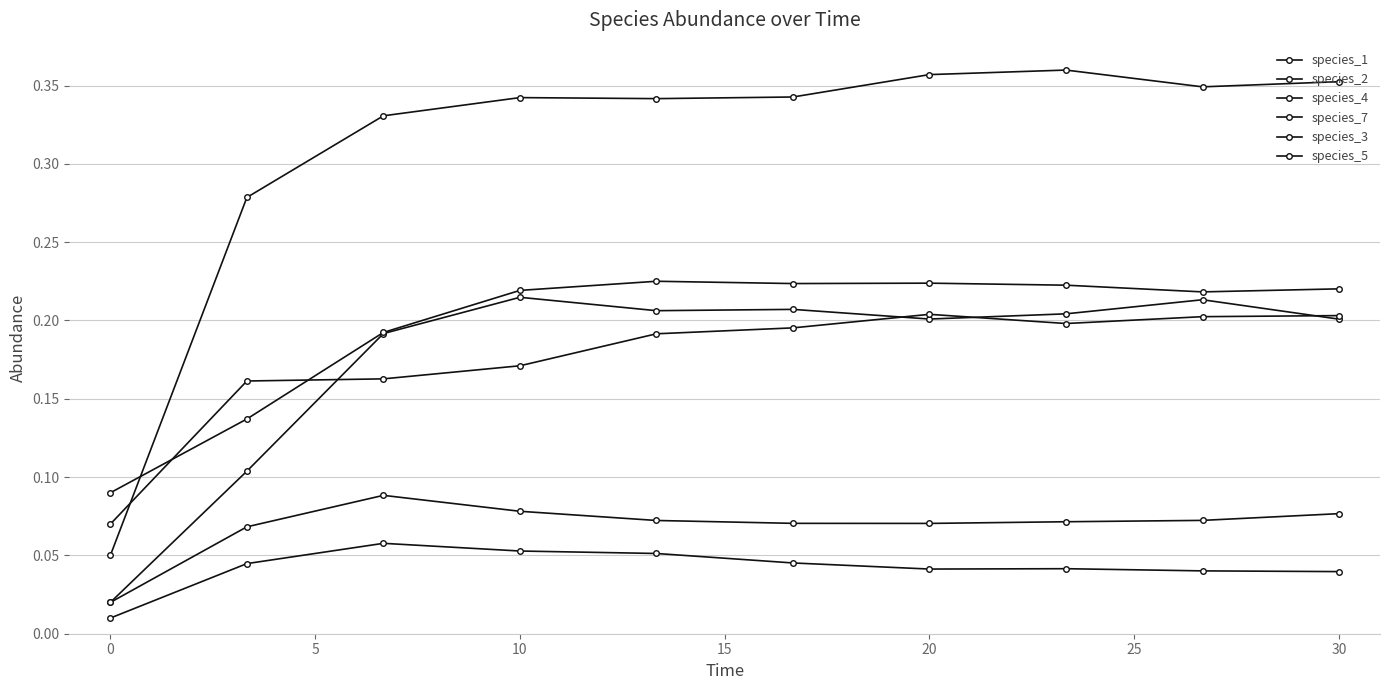

Count the number of data series in this chart.

6